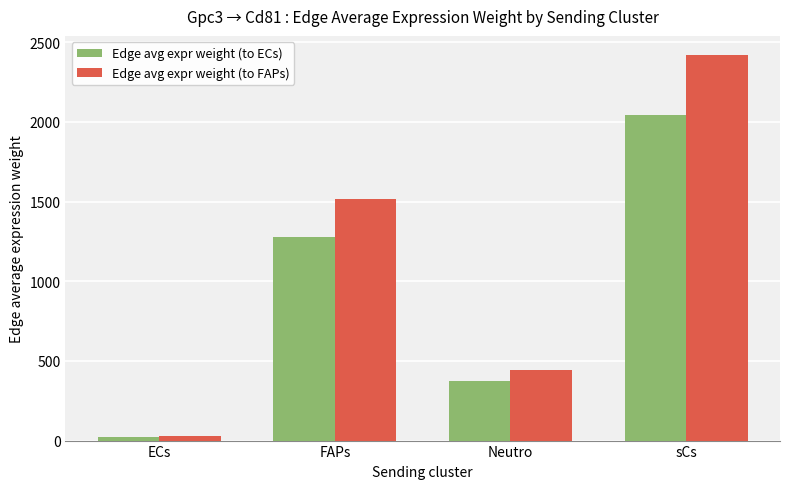

What is the spread (max minus min) of values at FAPs?

235.4